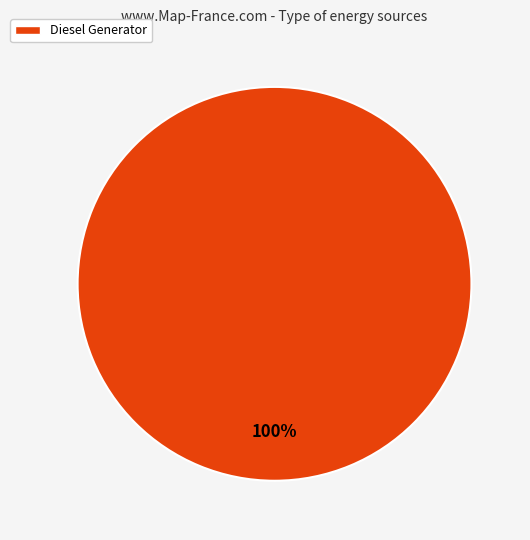

Is there a majority slice in this chart?

Yes